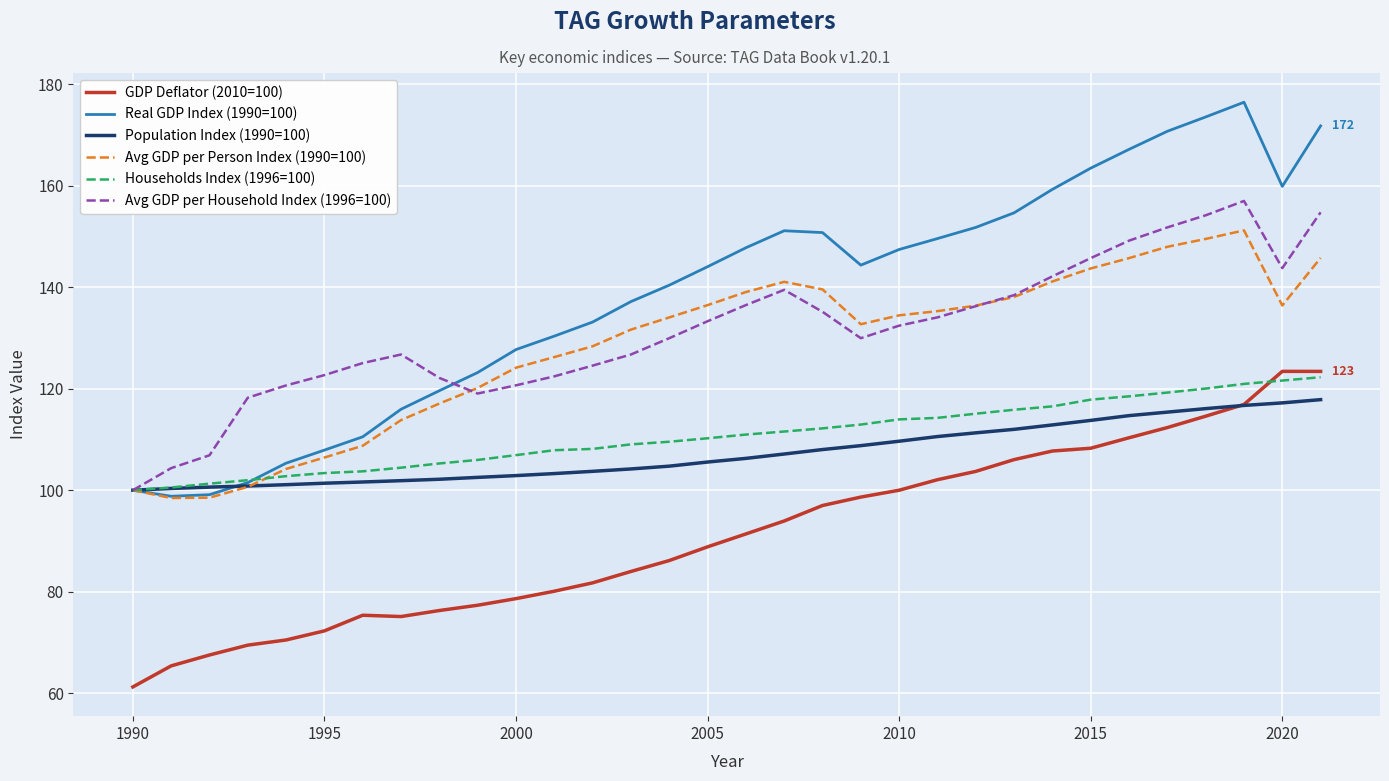

True or false: Avg GDP per Household Index (1996=100) has more than 2 interior local peaks.

True